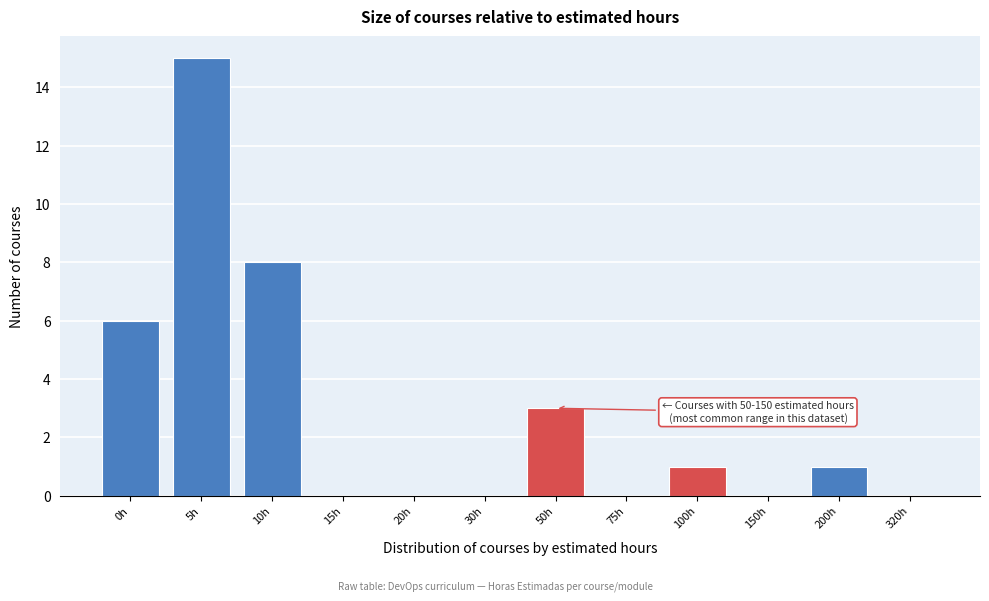

Reading right to left, list all the values displayed in this chart.

320h=0	200h=1	150h=0	100h=1	75h=0	50h=3	30h=0	20h=0	15h=0	10h=8	5h=15	0h=6